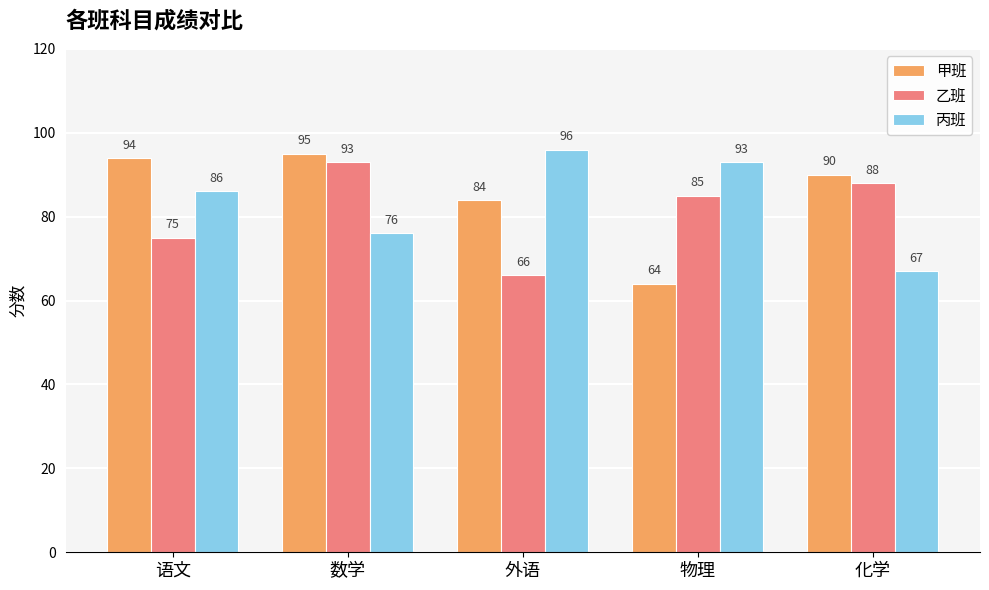

The value of 乙班 at 数学 is 154. True or false?

False